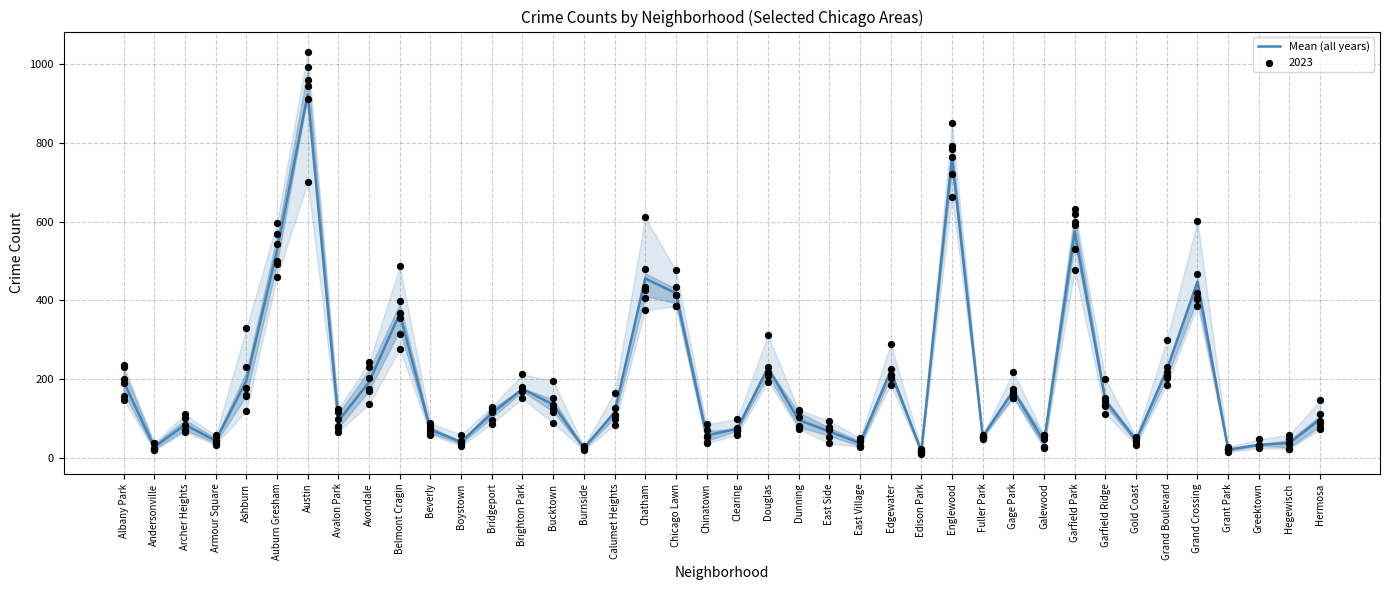

What is the ratio of the value at Beverly to the value at Gage Park?

0.4